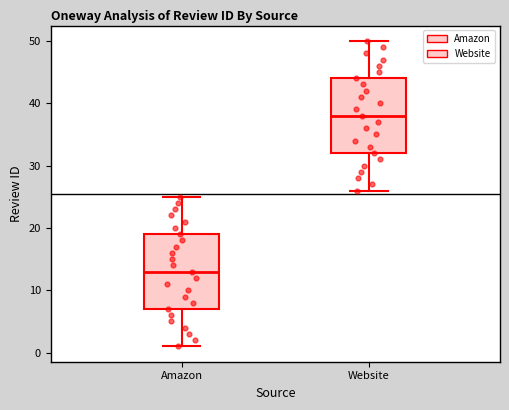

Where is the upper edge of the box for Website on the y-axis? The values are not printed on the chart, so give them approximately, as read against the axis.

44